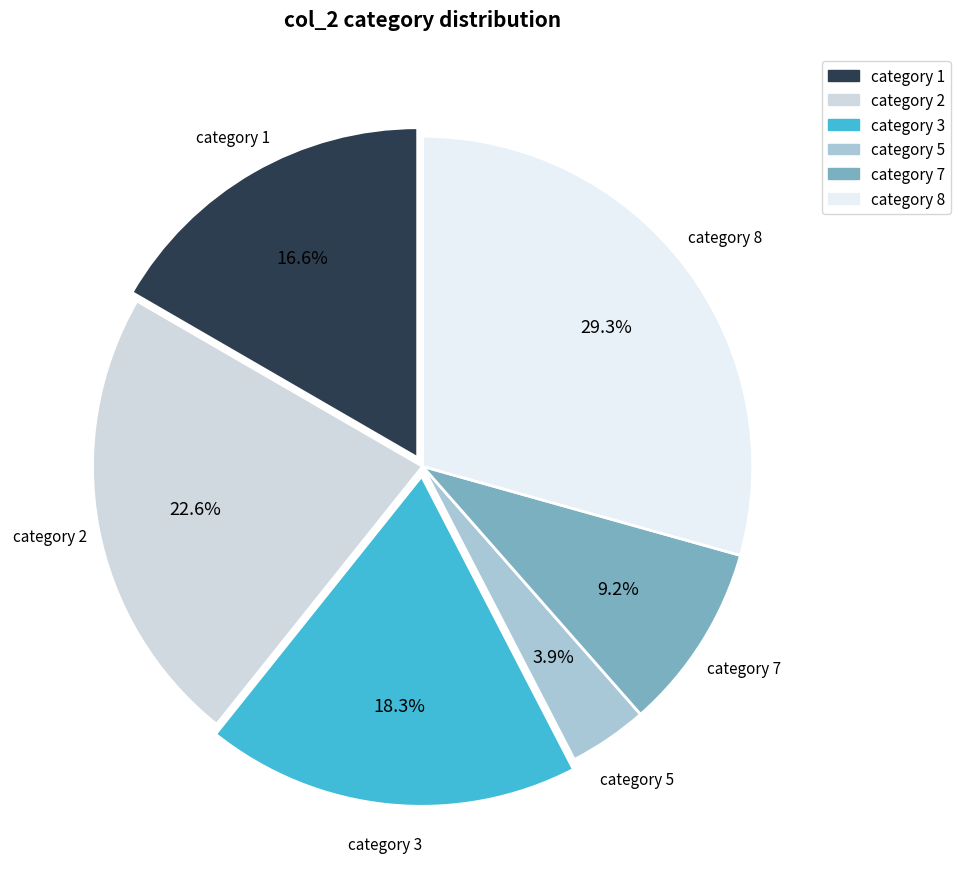

Does any single category account for the majority?

No